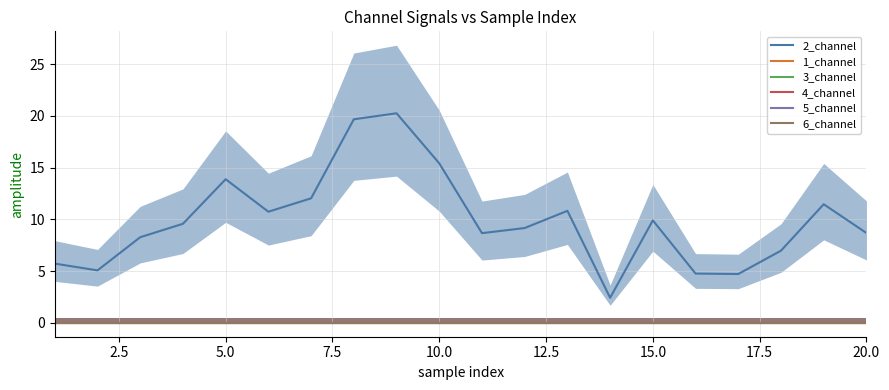

What are all the series names shown in the legend?

2_channel, 1_channel, 3_channel, 4_channel, 5_channel, 6_channel